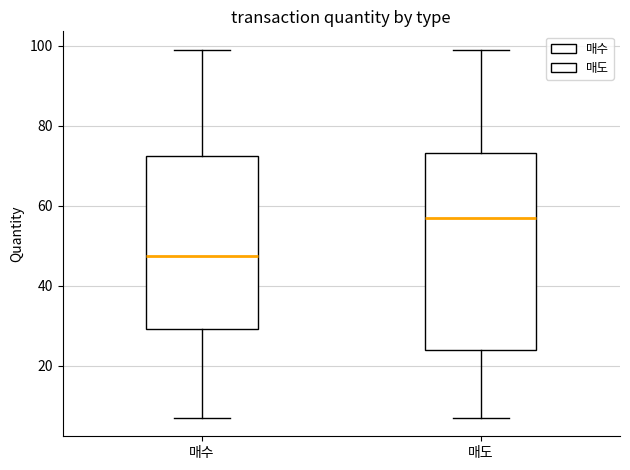

Reading left to right, read every box against the y-axis: the position of its median line, the range the box covers, and the ends of its whiskers. The values are not printed on the chart, so give them approximately, as read against the axis.

매수: median 48, box 30 to 72, whiskers 8 to 100
매도: median 58, box 24 to 74, whiskers 8 to 100